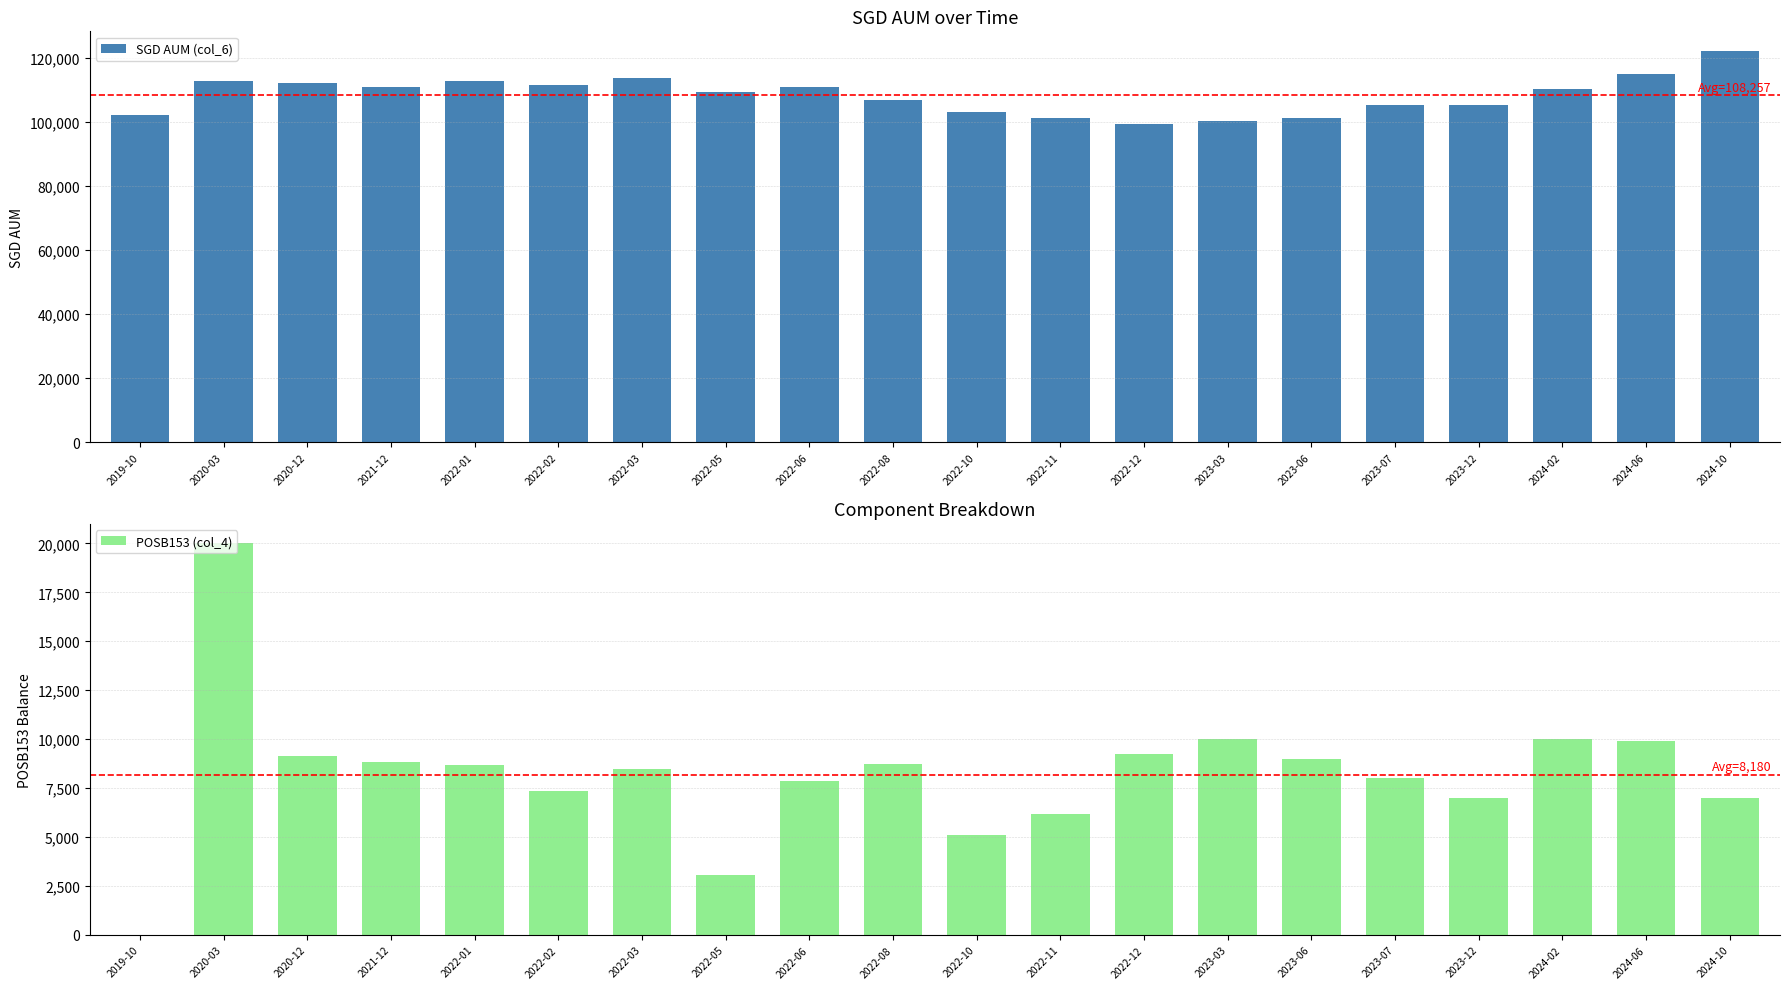

What are all the series names shown in the legend?

SGD AUM (col_6), POSB153 (col_4)